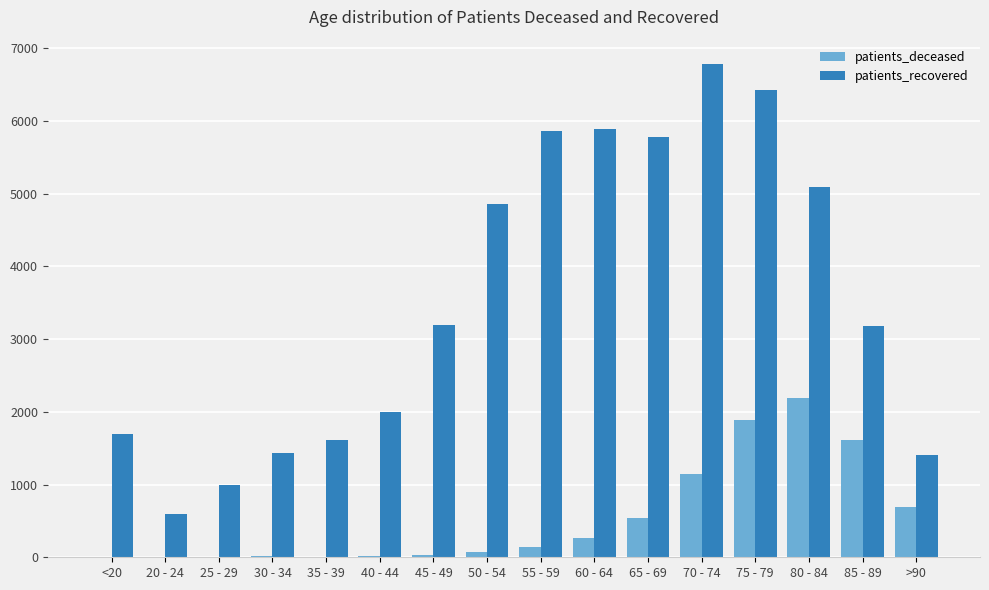

Which series has the largest total across all categories?

patients_recovered